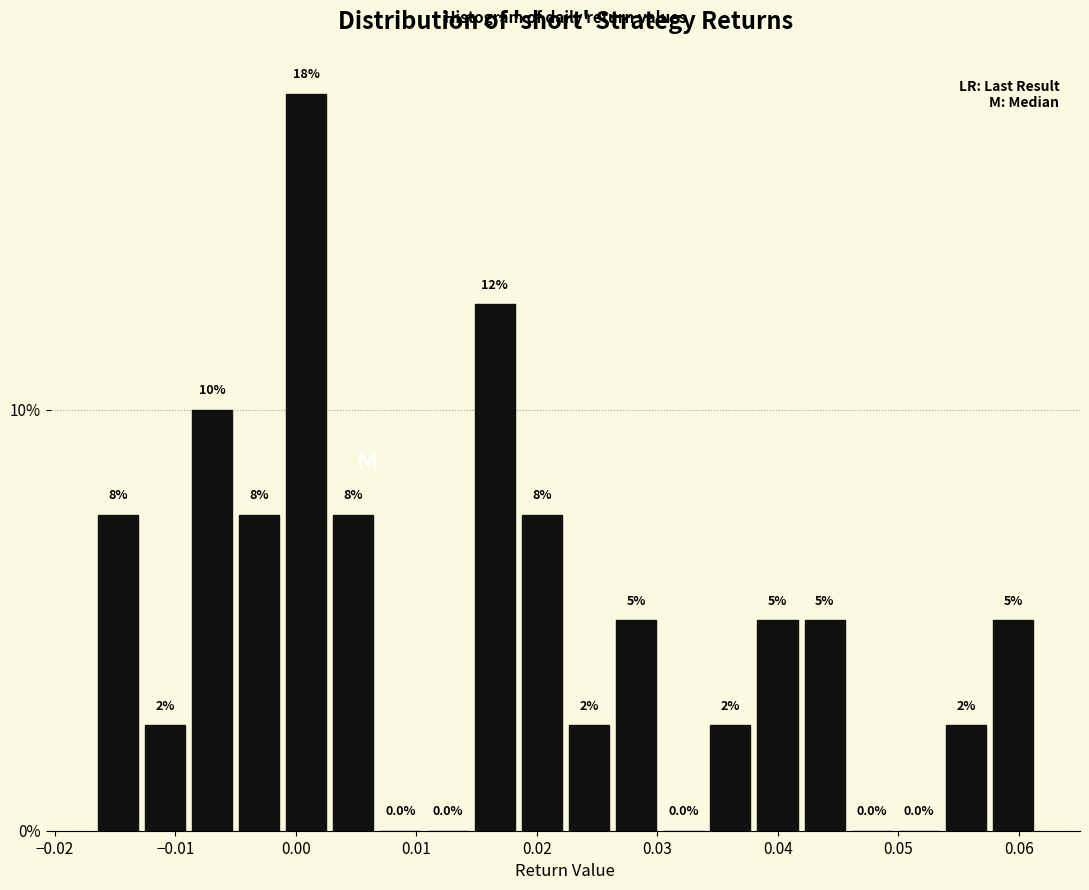

Read against the x-axis, roughly where is the centre of the tallest bar?

0.001